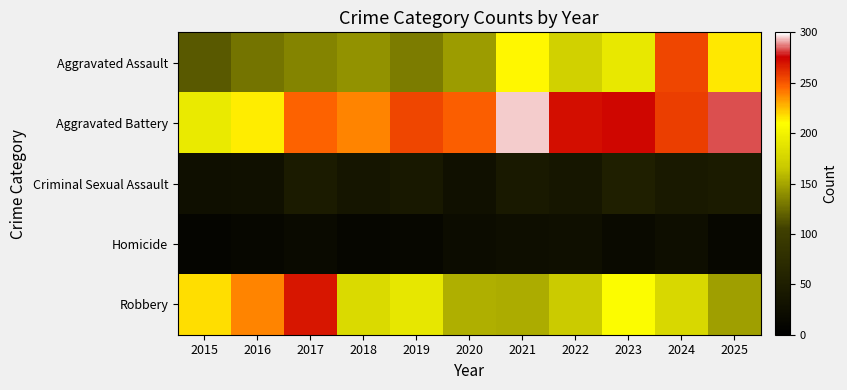

Which series has the largest range (max minus min)?

Aggravated Assault